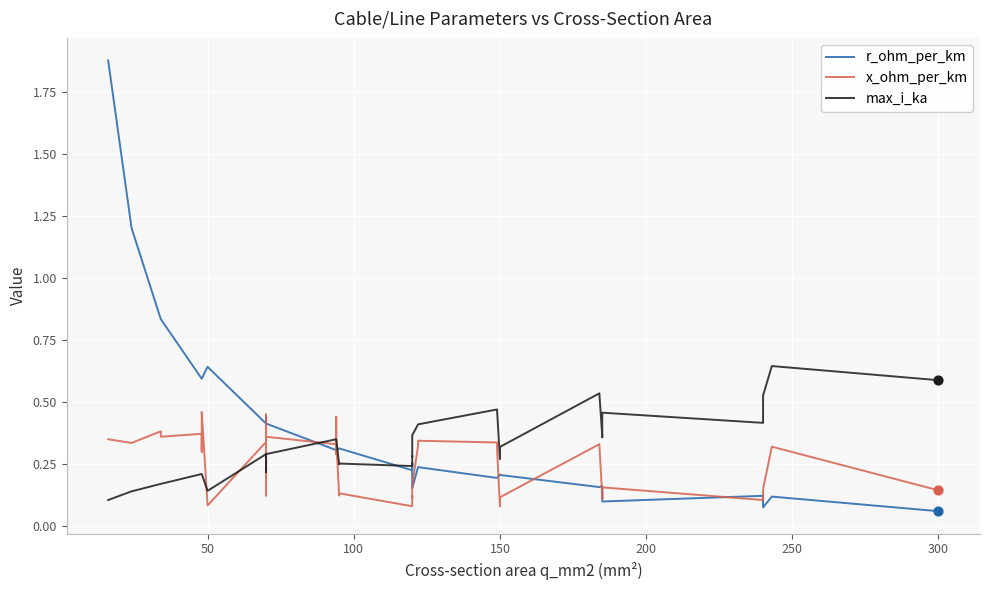

Which series has the largest Y range (max minus min)?

r_ohm_per_km